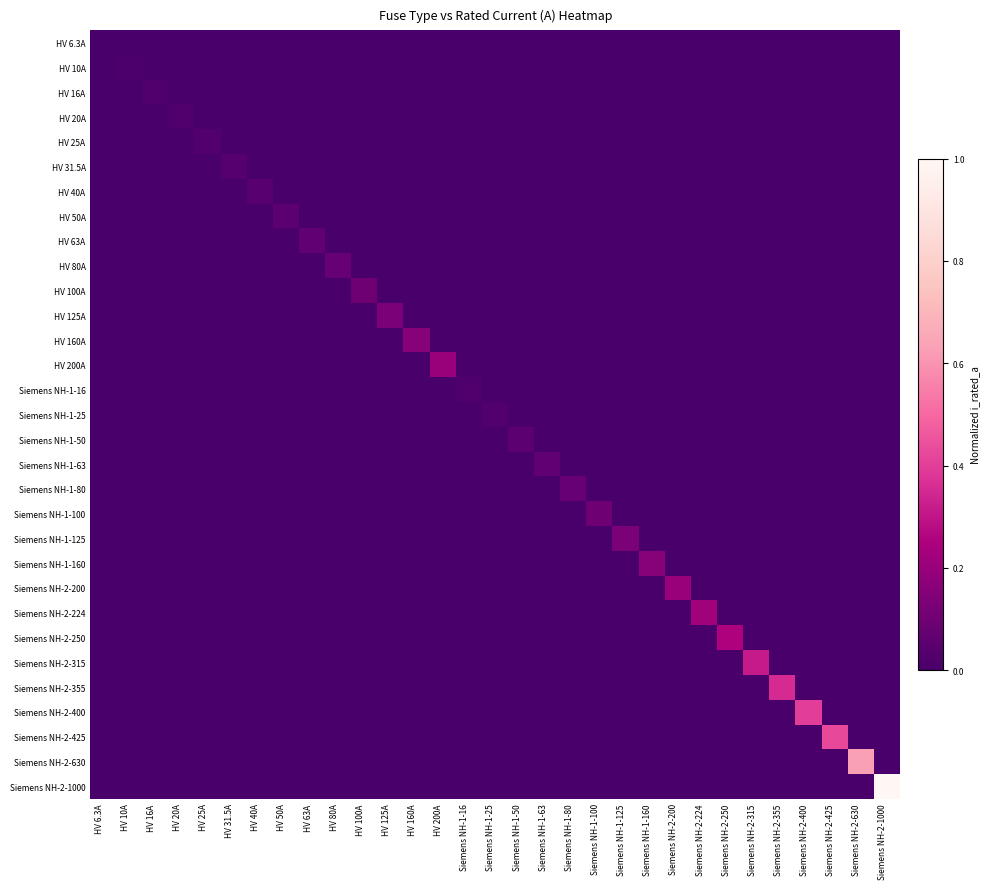

Reading left to right, what are all the values shown in this chart?

HV 6.3A: HV 6.3A=0.0	HV 10A=0.0	HV 16A=0.0	HV 20A=0.0	HV 25A=0.0	HV 31.5A=0.0	HV 40A=0.0	HV 50A=0.0	HV 63A=0.0	HV 80A=0.0	HV 100A=0.0	HV 125A=0.0	HV 160A=0.0	HV 200A=0.0	Siemens NH-1-16=0.0	Siemens NH-1-25=0.0	Siemens NH-1-50=0.0	Siemens NH-1-63=0.0	Siemens NH-1-80=0.0	Siemens NH-1-100=0.0	Siemens NH-1-125=0.0	Siemens NH-1-160=0.0	Siemens NH-2-200=0.0	Siemens NH-2-224=0.0	Siemens NH-2-250=0.0	Siemens NH-2-315=0.0	Siemens NH-2-355=0.0	Siemens NH-2-400=0.0	Siemens NH-2-425=0.0	Siemens NH-2-630=0.0	Siemens NH-2-1000=0.0
HV 10A: HV 6.3A=0.0	HV 10A=0.0	HV 16A=0.0	HV 20A=0.0	HV 25A=0.0	HV 31.5A=0.0	HV 40A=0.0	HV 50A=0.0	HV 63A=0.0	HV 80A=0.0	HV 100A=0.0	HV 125A=0.0	HV 160A=0.0	HV 200A=0.0	Siemens NH-1-16=0.0	Siemens NH-1-25=0.0	Siemens NH-1-50=0.0	Siemens NH-1-63=0.0	Siemens NH-1-80=0.0	Siemens NH-1-100=0.0	Siemens NH-1-125=0.0	Siemens NH-1-160=0.0	Siemens NH-2-200=0.0	Siemens NH-2-224=0.0	Siemens NH-2-250=0.0	Siemens NH-2-315=0.0	Siemens NH-2-355=0.0	Siemens NH-2-400=0.0	Siemens NH-2-425=0.0	Siemens NH-2-630=0.0	Siemens NH-2-1000=0.0
HV 16A: HV 6.3A=0.0	HV 10A=0.0	HV 16A=0.0	HV 20A=0.0	HV 25A=0.0	HV 31.5A=0.0	HV 40A=0.0	HV 50A=0.0	HV 63A=0.0	HV 80A=0.0	HV 100A=0.0	HV 125A=0.0	HV 160A=0.0	HV 200A=0.0	Siemens NH-1-16=0.0	Siemens NH-1-25=0.0	Siemens NH-1-50=0.0	Siemens NH-1-63=0.0	Siemens NH-1-80=0.0	Siemens NH-1-100=0.0	Siemens NH-1-125=0.0	Siemens NH-1-160=0.0	Siemens NH-2-200=0.0	Siemens NH-2-224=0.0	Siemens NH-2-250=0.0	Siemens NH-2-315=0.0	Siemens NH-2-355=0.0	Siemens NH-2-400=0.0	Siemens NH-2-425=0.0	Siemens NH-2-630=0.0	Siemens NH-2-1000=0.0
HV 20A: HV 6.3A=0.0	HV 10A=0.0	HV 16A=0.0	HV 20A=0.0	HV 25A=0.0	HV 31.5A=0.0	HV 40A=0.0	HV 50A=0.0	HV 63A=0.0	HV 80A=0.0	HV 100A=0.0	HV 125A=0.0	HV 160A=0.0	HV 200A=0.0	Siemens NH-1-16=0.0	Siemens NH-1-25=0.0	Siemens NH-1-50=0.0	Siemens NH-1-63=0.0	Siemens NH-1-80=0.0	Siemens NH-1-100=0.0	Siemens NH-1-125=0.0	Siemens NH-1-160=0.0	Siemens NH-2-200=0.0	Siemens NH-2-224=0.0	Siemens NH-2-250=0.0	Siemens NH-2-315=0.0	Siemens NH-2-355=0.0	Siemens NH-2-400=0.0	Siemens NH-2-425=0.0	Siemens NH-2-630=0.0	Siemens NH-2-1000=0.0
HV 25A: HV 6.3A=0.0	HV 10A=0.0	HV 16A=0.0	HV 20A=0.0	HV 25A=0.0	HV 31.5A=0.0	HV 40A=0.0	HV 50A=0.0	HV 63A=0.0	HV 80A=0.0	HV 100A=0.0	HV 125A=0.0	HV 160A=0.0	HV 200A=0.0	Siemens NH-1-16=0.0	Siemens NH-1-25=0.0	Siemens NH-1-50=0.0	Siemens NH-1-63=0.0	Siemens NH-1-80=0.0	Siemens NH-1-100=0.0	Siemens NH-1-125=0.0	Siemens NH-1-160=0.0	Siemens NH-2-200=0.0	Siemens NH-2-224=0.0	Siemens NH-2-250=0.0	Siemens NH-2-315=0.0	Siemens NH-2-355=0.0	Siemens NH-2-400=0.0	Siemens NH-2-425=0.0	Siemens NH-2-630=0.0	Siemens NH-2-1000=0.0
HV 31.5A: HV 6.3A=0.0	HV 10A=0.0	HV 16A=0.0	HV 20A=0.0	HV 25A=0.0	HV 31.5A=0.0	HV 40A=0.0	HV 50A=0.0	HV 63A=0.0	HV 80A=0.0	HV 100A=0.0	HV 125A=0.0	HV 160A=0.0	HV 200A=0.0	Siemens NH-1-16=0.0	Siemens NH-1-25=0.0	Siemens NH-1-50=0.0	Siemens NH-1-63=0.0	Siemens NH-1-80=0.0	Siemens NH-1-100=0.0	Siemens NH-1-125=0.0	Siemens NH-1-160=0.0	Siemens NH-2-200=0.0	Siemens NH-2-224=0.0	Siemens NH-2-250=0.0	Siemens NH-2-315=0.0	Siemens NH-2-355=0.0	Siemens NH-2-400=0.0	Siemens NH-2-425=0.0	Siemens NH-2-630=0.0	Siemens NH-2-1000=0.0
HV 40A: HV 6.3A=0.0	HV 10A=0.0	HV 16A=0.0	HV 20A=0.0	HV 25A=0.0	HV 31.5A=0.0	HV 40A=0.0	HV 50A=0.0	HV 63A=0.0	HV 80A=0.0	HV 100A=0.0	HV 125A=0.0	HV 160A=0.0	HV 200A=0.0	Siemens NH-1-16=0.0	Siemens NH-1-25=0.0	Siemens NH-1-50=0.0	Siemens NH-1-63=0.0	Siemens NH-1-80=0.0	Siemens NH-1-100=0.0	Siemens NH-1-125=0.0	Siemens NH-1-160=0.0	Siemens NH-2-200=0.0	Siemens NH-2-224=0.0	Siemens NH-2-250=0.0	Siemens NH-2-315=0.0	Siemens NH-2-355=0.0	Siemens NH-2-400=0.0	Siemens NH-2-425=0.0	Siemens NH-2-630=0.0	Siemens NH-2-1000=0.0
HV 50A: HV 6.3A=0.0	HV 10A=0.0	HV 16A=0.0	HV 20A=0.0	HV 25A=0.0	HV 31.5A=0.0	HV 40A=0.0	HV 50A=0.1	HV 63A=0.0	HV 80A=0.0	HV 100A=0.0	HV 125A=0.0	HV 160A=0.0	HV 200A=0.0	Siemens NH-1-16=0.0	Siemens NH-1-25=0.0	Siemens NH-1-50=0.0	Siemens NH-1-63=0.0	Siemens NH-1-80=0.0	Siemens NH-1-100=0.0	Siemens NH-1-125=0.0	Siemens NH-1-160=0.0	Siemens NH-2-200=0.0	Siemens NH-2-224=0.0	Siemens NH-2-250=0.0	Siemens NH-2-315=0.0	Siemens NH-2-355=0.0	Siemens NH-2-400=0.0	Siemens NH-2-425=0.0	Siemens NH-2-630=0.0	Siemens NH-2-1000=0.0
HV 63A: HV 6.3A=0.0	HV 10A=0.0	HV 16A=0.0	HV 20A=0.0	HV 25A=0.0	HV 31.5A=0.0	HV 40A=0.0	HV 50A=0.0	HV 63A=0.1	HV 80A=0.0	HV 100A=0.0	HV 125A=0.0	HV 160A=0.0	HV 200A=0.0	Siemens NH-1-16=0.0	Siemens NH-1-25=0.0	Siemens NH-1-50=0.0	Siemens NH-1-63=0.0	Siemens NH-1-80=0.0	Siemens NH-1-100=0.0	Siemens NH-1-125=0.0	Siemens NH-1-160=0.0	Siemens NH-2-200=0.0	Siemens NH-2-224=0.0	Siemens NH-2-250=0.0	Siemens NH-2-315=0.0	Siemens NH-2-355=0.0	Siemens NH-2-400=0.0	Siemens NH-2-425=0.0	Siemens NH-2-630=0.0	Siemens NH-2-1000=0.0
HV 80A: HV 6.3A=0.0	HV 10A=0.0	HV 16A=0.0	HV 20A=0.0	HV 25A=0.0	HV 31.5A=0.0	HV 40A=0.0	HV 50A=0.0	HV 63A=0.0	HV 80A=0.1	HV 100A=0.0	HV 125A=0.0	HV 160A=0.0	HV 200A=0.0	Siemens NH-1-16=0.0	Siemens NH-1-25=0.0	Siemens NH-1-50=0.0	Siemens NH-1-63=0.0	Siemens NH-1-80=0.0	Siemens NH-1-100=0.0	Siemens NH-1-125=0.0	Siemens NH-1-160=0.0	Siemens NH-2-200=0.0	Siemens NH-2-224=0.0	Siemens NH-2-250=0.0	Siemens NH-2-315=0.0	Siemens NH-2-355=0.0	Siemens NH-2-400=0.0	Siemens NH-2-425=0.0	Siemens NH-2-630=0.0	Siemens NH-2-1000=0.0
HV 100A: HV 6.3A=0.0	HV 10A=0.0	HV 16A=0.0	HV 20A=0.0	HV 25A=0.0	HV 31.5A=0.0	HV 40A=0.0	HV 50A=0.0	HV 63A=0.0	HV 80A=0.0	HV 100A=0.1	HV 125A=0.0	HV 160A=0.0	HV 200A=0.0	Siemens NH-1-16=0.0	Siemens NH-1-25=0.0	Siemens NH-1-50=0.0	Siemens NH-1-63=0.0	Siemens NH-1-80=0.0	Siemens NH-1-100=0.0	Siemens NH-1-125=0.0	Siemens NH-1-160=0.0	Siemens NH-2-200=0.0	Siemens NH-2-224=0.0	Siemens NH-2-250=0.0	Siemens NH-2-315=0.0	Siemens NH-2-355=0.0	Siemens NH-2-400=0.0	Siemens NH-2-425=0.0	Siemens NH-2-630=0.0	Siemens NH-2-1000=0.0
HV 125A: HV 6.3A=0.0	HV 10A=0.0	HV 16A=0.0	HV 20A=0.0	HV 25A=0.0	HV 31.5A=0.0	HV 40A=0.0	HV 50A=0.0	HV 63A=0.0	HV 80A=0.0	HV 100A=0.0	HV 125A=0.1	HV 160A=0.0	HV 200A=0.0	Siemens NH-1-16=0.0	Siemens NH-1-25=0.0	Siemens NH-1-50=0.0	Siemens NH-1-63=0.0	Siemens NH-1-80=0.0	Siemens NH-1-100=0.0	Siemens NH-1-125=0.0	Siemens NH-1-160=0.0	Siemens NH-2-200=0.0	Siemens NH-2-224=0.0	Siemens NH-2-250=0.0	Siemens NH-2-315=0.0	Siemens NH-2-355=0.0	Siemens NH-2-400=0.0	Siemens NH-2-425=0.0	Siemens NH-2-630=0.0	Siemens NH-2-1000=0.0
HV 160A: HV 6.3A=0.0	HV 10A=0.0	HV 16A=0.0	HV 20A=0.0	HV 25A=0.0	HV 31.5A=0.0	HV 40A=0.0	HV 50A=0.0	HV 63A=0.0	HV 80A=0.0	HV 100A=0.0	HV 125A=0.0	HV 160A=0.2	HV 200A=0.0	Siemens NH-1-16=0.0	Siemens NH-1-25=0.0	Siemens NH-1-50=0.0	Siemens NH-1-63=0.0	Siemens NH-1-80=0.0	Siemens NH-1-100=0.0	Siemens NH-1-125=0.0	Siemens NH-1-160=0.0	Siemens NH-2-200=0.0	Siemens NH-2-224=0.0	Siemens NH-2-250=0.0	Siemens NH-2-315=0.0	Siemens NH-2-355=0.0	Siemens NH-2-400=0.0	Siemens NH-2-425=0.0	Siemens NH-2-630=0.0	Siemens NH-2-1000=0.0
HV 200A: HV 6.3A=0.0	HV 10A=0.0	HV 16A=0.0	HV 20A=0.0	HV 25A=0.0	HV 31.5A=0.0	HV 40A=0.0	HV 50A=0.0	HV 63A=0.0	HV 80A=0.0	HV 100A=0.0	HV 125A=0.0	HV 160A=0.0	HV 200A=0.2	Siemens NH-1-16=0.0	Siemens NH-1-25=0.0	Siemens NH-1-50=0.0	Siemens NH-1-63=0.0	Siemens NH-1-80=0.0	Siemens NH-1-100=0.0	Siemens NH-1-125=0.0	Siemens NH-1-160=0.0	Siemens NH-2-200=0.0	Siemens NH-2-224=0.0	Siemens NH-2-250=0.0	Siemens NH-2-315=0.0	Siemens NH-2-355=0.0	Siemens NH-2-400=0.0	Siemens NH-2-425=0.0	Siemens NH-2-630=0.0	Siemens NH-2-1000=0.0
Siemens NH-1-16: HV 6.3A=0.0	HV 10A=0.0	HV 16A=0.0	HV 20A=0.0	HV 25A=0.0	HV 31.5A=0.0	HV 40A=0.0	HV 50A=0.0	HV 63A=0.0	HV 80A=0.0	HV 100A=0.0	HV 125A=0.0	HV 160A=0.0	HV 200A=0.0	Siemens NH-1-16=0.0	Siemens NH-1-25=0.0	Siemens NH-1-50=0.0	Siemens NH-1-63=0.0	Siemens NH-1-80=0.0	Siemens NH-1-100=0.0	Siemens NH-1-125=0.0	Siemens NH-1-160=0.0	Siemens NH-2-200=0.0	Siemens NH-2-224=0.0	Siemens NH-2-250=0.0	Siemens NH-2-315=0.0	Siemens NH-2-355=0.0	Siemens NH-2-400=0.0	Siemens NH-2-425=0.0	Siemens NH-2-630=0.0	Siemens NH-2-1000=0.0
Siemens NH-1-25: HV 6.3A=0.0	HV 10A=0.0	HV 16A=0.0	HV 20A=0.0	HV 25A=0.0	HV 31.5A=0.0	HV 40A=0.0	HV 50A=0.0	HV 63A=0.0	HV 80A=0.0	HV 100A=0.0	HV 125A=0.0	HV 160A=0.0	HV 200A=0.0	Siemens NH-1-16=0.0	Siemens NH-1-25=0.0	Siemens NH-1-50=0.0	Siemens NH-1-63=0.0	Siemens NH-1-80=0.0	Siemens NH-1-100=0.0	Siemens NH-1-125=0.0	Siemens NH-1-160=0.0	Siemens NH-2-200=0.0	Siemens NH-2-224=0.0	Siemens NH-2-250=0.0	Siemens NH-2-315=0.0	Siemens NH-2-355=0.0	Siemens NH-2-400=0.0	Siemens NH-2-425=0.0	Siemens NH-2-630=0.0	Siemens NH-2-1000=0.0
Siemens NH-1-50: HV 6.3A=0.0	HV 10A=0.0	HV 16A=0.0	HV 20A=0.0	HV 25A=0.0	HV 31.5A=0.0	HV 40A=0.0	HV 50A=0.0	HV 63A=0.0	HV 80A=0.0	HV 100A=0.0	HV 125A=0.0	HV 160A=0.0	HV 200A=0.0	Siemens NH-1-16=0.0	Siemens NH-1-25=0.0	Siemens NH-1-50=0.1	Siemens NH-1-63=0.0	Siemens NH-1-80=0.0	Siemens NH-1-100=0.0	Siemens NH-1-125=0.0	Siemens NH-1-160=0.0	Siemens NH-2-200=0.0	Siemens NH-2-224=0.0	Siemens NH-2-250=0.0	Siemens NH-2-315=0.0	Siemens NH-2-355=0.0	Siemens NH-2-400=0.0	Siemens NH-2-425=0.0	Siemens NH-2-630=0.0	Siemens NH-2-1000=0.0
Siemens NH-1-63: HV 6.3A=0.0	HV 10A=0.0	HV 16A=0.0	HV 20A=0.0	HV 25A=0.0	HV 31.5A=0.0	HV 40A=0.0	HV 50A=0.0	HV 63A=0.0	HV 80A=0.0	HV 100A=0.0	HV 125A=0.0	HV 160A=0.0	HV 200A=0.0	Siemens NH-1-16=0.0	Siemens NH-1-25=0.0	Siemens NH-1-50=0.0	Siemens NH-1-63=0.1	Siemens NH-1-80=0.0	Siemens NH-1-100=0.0	Siemens NH-1-125=0.0	Siemens NH-1-160=0.0	Siemens NH-2-200=0.0	Siemens NH-2-224=0.0	Siemens NH-2-250=0.0	Siemens NH-2-315=0.0	Siemens NH-2-355=0.0	Siemens NH-2-400=0.0	Siemens NH-2-425=0.0	Siemens NH-2-630=0.0	Siemens NH-2-1000=0.0
Siemens NH-1-80: HV 6.3A=0.0	HV 10A=0.0	HV 16A=0.0	HV 20A=0.0	HV 25A=0.0	HV 31.5A=0.0	HV 40A=0.0	HV 50A=0.0	HV 63A=0.0	HV 80A=0.0	HV 100A=0.0	HV 125A=0.0	HV 160A=0.0	HV 200A=0.0	Siemens NH-1-16=0.0	Siemens NH-1-25=0.0	Siemens NH-1-50=0.0	Siemens NH-1-63=0.0	Siemens NH-1-80=0.1	Siemens NH-1-100=0.0	Siemens NH-1-125=0.0	Siemens NH-1-160=0.0	Siemens NH-2-200=0.0	Siemens NH-2-224=0.0	Siemens NH-2-250=0.0	Siemens NH-2-315=0.0	Siemens NH-2-355=0.0	Siemens NH-2-400=0.0	Siemens NH-2-425=0.0	Siemens NH-2-630=0.0	Siemens NH-2-1000=0.0
Siemens NH-1-100: HV 6.3A=0.0	HV 10A=0.0	HV 16A=0.0	HV 20A=0.0	HV 25A=0.0	HV 31.5A=0.0	HV 40A=0.0	HV 50A=0.0	HV 63A=0.0	HV 80A=0.0	HV 100A=0.0	HV 125A=0.0	HV 160A=0.0	HV 200A=0.0	Siemens NH-1-16=0.0	Siemens NH-1-25=0.0	Siemens NH-1-50=0.0	Siemens NH-1-63=0.0	Siemens NH-1-80=0.0	Siemens NH-1-100=0.1	Siemens NH-1-125=0.0	Siemens NH-1-160=0.0	Siemens NH-2-200=0.0	Siemens NH-2-224=0.0	Siemens NH-2-250=0.0	Siemens NH-2-315=0.0	Siemens NH-2-355=0.0	Siemens NH-2-400=0.0	Siemens NH-2-425=0.0	Siemens NH-2-630=0.0	Siemens NH-2-1000=0.0
Siemens NH-1-125: HV 6.3A=0.0	HV 10A=0.0	HV 16A=0.0	HV 20A=0.0	HV 25A=0.0	HV 31.5A=0.0	HV 40A=0.0	HV 50A=0.0	HV 63A=0.0	HV 80A=0.0	HV 100A=0.0	HV 125A=0.0	HV 160A=0.0	HV 200A=0.0	Siemens NH-1-16=0.0	Siemens NH-1-25=0.0	Siemens NH-1-50=0.0	Siemens NH-1-63=0.0	Siemens NH-1-80=0.0	Siemens NH-1-100=0.0	Siemens NH-1-125=0.1	Siemens NH-1-160=0.0	Siemens NH-2-200=0.0	Siemens NH-2-224=0.0	Siemens NH-2-250=0.0	Siemens NH-2-315=0.0	Siemens NH-2-355=0.0	Siemens NH-2-400=0.0	Siemens NH-2-425=0.0	Siemens NH-2-630=0.0	Siemens NH-2-1000=0.0
Siemens NH-1-160: HV 6.3A=0.0	HV 10A=0.0	HV 16A=0.0	HV 20A=0.0	HV 25A=0.0	HV 31.5A=0.0	HV 40A=0.0	HV 50A=0.0	HV 63A=0.0	HV 80A=0.0	HV 100A=0.0	HV 125A=0.0	HV 160A=0.0	HV 200A=0.0	Siemens NH-1-16=0.0	Siemens NH-1-25=0.0	Siemens NH-1-50=0.0	Siemens NH-1-63=0.0	Siemens NH-1-80=0.0	Siemens NH-1-100=0.0	Siemens NH-1-125=0.0	Siemens NH-1-160=0.2	Siemens NH-2-200=0.0	Siemens NH-2-224=0.0	Siemens NH-2-250=0.0	Siemens NH-2-315=0.0	Siemens NH-2-355=0.0	Siemens NH-2-400=0.0	Siemens NH-2-425=0.0	Siemens NH-2-630=0.0	Siemens NH-2-1000=0.0
Siemens NH-2-200: HV 6.3A=0.0	HV 10A=0.0	HV 16A=0.0	HV 20A=0.0	HV 25A=0.0	HV 31.5A=0.0	HV 40A=0.0	HV 50A=0.0	HV 63A=0.0	HV 80A=0.0	HV 100A=0.0	HV 125A=0.0	HV 160A=0.0	HV 200A=0.0	Siemens NH-1-16=0.0	Siemens NH-1-25=0.0	Siemens NH-1-50=0.0	Siemens NH-1-63=0.0	Siemens NH-1-80=0.0	Siemens NH-1-100=0.0	Siemens NH-1-125=0.0	Siemens NH-1-160=0.0	Siemens NH-2-200=0.2	Siemens NH-2-224=0.0	Siemens NH-2-250=0.0	Siemens NH-2-315=0.0	Siemens NH-2-355=0.0	Siemens NH-2-400=0.0	Siemens NH-2-425=0.0	Siemens NH-2-630=0.0	Siemens NH-2-1000=0.0
Siemens NH-2-224: HV 6.3A=0.0	HV 10A=0.0	HV 16A=0.0	HV 20A=0.0	HV 25A=0.0	HV 31.5A=0.0	HV 40A=0.0	HV 50A=0.0	HV 63A=0.0	HV 80A=0.0	HV 100A=0.0	HV 125A=0.0	HV 160A=0.0	HV 200A=0.0	Siemens NH-1-16=0.0	Siemens NH-1-25=0.0	Siemens NH-1-50=0.0	Siemens NH-1-63=0.0	Siemens NH-1-80=0.0	Siemens NH-1-100=0.0	Siemens NH-1-125=0.0	Siemens NH-1-160=0.0	Siemens NH-2-200=0.0	Siemens NH-2-224=0.2	Siemens NH-2-250=0.0	Siemens NH-2-315=0.0	Siemens NH-2-355=0.0	Siemens NH-2-400=0.0	Siemens NH-2-425=0.0	Siemens NH-2-630=0.0	Siemens NH-2-1000=0.0
Siemens NH-2-250: HV 6.3A=0.0	HV 10A=0.0	HV 16A=0.0	HV 20A=0.0	HV 25A=0.0	HV 31.5A=0.0	HV 40A=0.0	HV 50A=0.0	HV 63A=0.0	HV 80A=0.0	HV 100A=0.0	HV 125A=0.0	HV 160A=0.0	HV 200A=0.0	Siemens NH-1-16=0.0	Siemens NH-1-25=0.0	Siemens NH-1-50=0.0	Siemens NH-1-63=0.0	Siemens NH-1-80=0.0	Siemens NH-1-100=0.0	Siemens NH-1-125=0.0	Siemens NH-1-160=0.0	Siemens NH-2-200=0.0	Siemens NH-2-224=0.0	Siemens NH-2-250=0.2	Siemens NH-2-315=0.0	Siemens NH-2-355=0.0	Siemens NH-2-400=0.0	Siemens NH-2-425=0.0	Siemens NH-2-630=0.0	Siemens NH-2-1000=0.0
Siemens NH-2-315: HV 6.3A=0.0	HV 10A=0.0	HV 16A=0.0	HV 20A=0.0	HV 25A=0.0	HV 31.5A=0.0	HV 40A=0.0	HV 50A=0.0	HV 63A=0.0	HV 80A=0.0	HV 100A=0.0	HV 125A=0.0	HV 160A=0.0	HV 200A=0.0	Siemens NH-1-16=0.0	Siemens NH-1-25=0.0	Siemens NH-1-50=0.0	Siemens NH-1-63=0.0	Siemens NH-1-80=0.0	Siemens NH-1-100=0.0	Siemens NH-1-125=0.0	Siemens NH-1-160=0.0	Siemens NH-2-200=0.0	Siemens NH-2-224=0.0	Siemens NH-2-250=0.0	Siemens NH-2-315=0.3	Siemens NH-2-355=0.0	Siemens NH-2-400=0.0	Siemens NH-2-425=0.0	Siemens NH-2-630=0.0	Siemens NH-2-1000=0.0
Siemens NH-2-355: HV 6.3A=0.0	HV 10A=0.0	HV 16A=0.0	HV 20A=0.0	HV 25A=0.0	HV 31.5A=0.0	HV 40A=0.0	HV 50A=0.0	HV 63A=0.0	HV 80A=0.0	HV 100A=0.0	HV 125A=0.0	HV 160A=0.0	HV 200A=0.0	Siemens NH-1-16=0.0	Siemens NH-1-25=0.0	Siemens NH-1-50=0.0	Siemens NH-1-63=0.0	Siemens NH-1-80=0.0	Siemens NH-1-100=0.0	Siemens NH-1-125=0.0	Siemens NH-1-160=0.0	Siemens NH-2-200=0.0	Siemens NH-2-224=0.0	Siemens NH-2-250=0.0	Siemens NH-2-315=0.0	Siemens NH-2-355=0.4	Siemens NH-2-400=0.0	Siemens NH-2-425=0.0	Siemens NH-2-630=0.0	Siemens NH-2-1000=0.0
Siemens NH-2-400: HV 6.3A=0.0	HV 10A=0.0	HV 16A=0.0	HV 20A=0.0	HV 25A=0.0	HV 31.5A=0.0	HV 40A=0.0	HV 50A=0.0	HV 63A=0.0	HV 80A=0.0	HV 100A=0.0	HV 125A=0.0	HV 160A=0.0	HV 200A=0.0	Siemens NH-1-16=0.0	Siemens NH-1-25=0.0	Siemens NH-1-50=0.0	Siemens NH-1-63=0.0	Siemens NH-1-80=0.0	Siemens NH-1-100=0.0	Siemens NH-1-125=0.0	Siemens NH-1-160=0.0	Siemens NH-2-200=0.0	Siemens NH-2-224=0.0	Siemens NH-2-250=0.0	Siemens NH-2-315=0.0	Siemens NH-2-355=0.0	Siemens NH-2-400=0.4	Siemens NH-2-425=0.0	Siemens NH-2-630=0.0	Siemens NH-2-1000=0.0
Siemens NH-2-425: HV 6.3A=0.0	HV 10A=0.0	HV 16A=0.0	HV 20A=0.0	HV 25A=0.0	HV 31.5A=0.0	HV 40A=0.0	HV 50A=0.0	HV 63A=0.0	HV 80A=0.0	HV 100A=0.0	HV 125A=0.0	HV 160A=0.0	HV 200A=0.0	Siemens NH-1-16=0.0	Siemens NH-1-25=0.0	Siemens NH-1-50=0.0	Siemens NH-1-63=0.0	Siemens NH-1-80=0.0	Siemens NH-1-100=0.0	Siemens NH-1-125=0.0	Siemens NH-1-160=0.0	Siemens NH-2-200=0.0	Siemens NH-2-224=0.0	Siemens NH-2-250=0.0	Siemens NH-2-315=0.0	Siemens NH-2-355=0.0	Siemens NH-2-400=0.0	Siemens NH-2-425=0.4	Siemens NH-2-630=0.0	Siemens NH-2-1000=0.0
Siemens NH-2-630: HV 6.3A=0.0	HV 10A=0.0	HV 16A=0.0	HV 20A=0.0	HV 25A=0.0	HV 31.5A=0.0	HV 40A=0.0	HV 50A=0.0	HV 63A=0.0	HV 80A=0.0	HV 100A=0.0	HV 125A=0.0	HV 160A=0.0	HV 200A=0.0	Siemens NH-1-16=0.0	Siemens NH-1-25=0.0	Siemens NH-1-50=0.0	Siemens NH-1-63=0.0	Siemens NH-1-80=0.0	Siemens NH-1-100=0.0	Siemens NH-1-125=0.0	Siemens NH-1-160=0.0	Siemens NH-2-200=0.0	Siemens NH-2-224=0.0	Siemens NH-2-250=0.0	Siemens NH-2-315=0.0	Siemens NH-2-355=0.0	Siemens NH-2-400=0.0	Siemens NH-2-425=0.0	Siemens NH-2-630=0.6	Siemens NH-2-1000=0.0
Siemens NH-2-1000: HV 6.3A=0.0	HV 10A=0.0	HV 16A=0.0	HV 20A=0.0	HV 25A=0.0	HV 31.5A=0.0	HV 40A=0.0	HV 50A=0.0	HV 63A=0.0	HV 80A=0.0	HV 100A=0.0	HV 125A=0.0	HV 160A=0.0	HV 200A=0.0	Siemens NH-1-16=0.0	Siemens NH-1-25=0.0	Siemens NH-1-50=0.0	Siemens NH-1-63=0.0	Siemens NH-1-80=0.0	Siemens NH-1-100=0.0	Siemens NH-1-125=0.0	Siemens NH-1-160=0.0	Siemens NH-2-200=0.0	Siemens NH-2-224=0.0	Siemens NH-2-250=0.0	Siemens NH-2-315=0.0	Siemens NH-2-355=0.0	Siemens NH-2-400=0.0	Siemens NH-2-425=0.0	Siemens NH-2-630=0.0	Siemens NH-2-1000=1.0